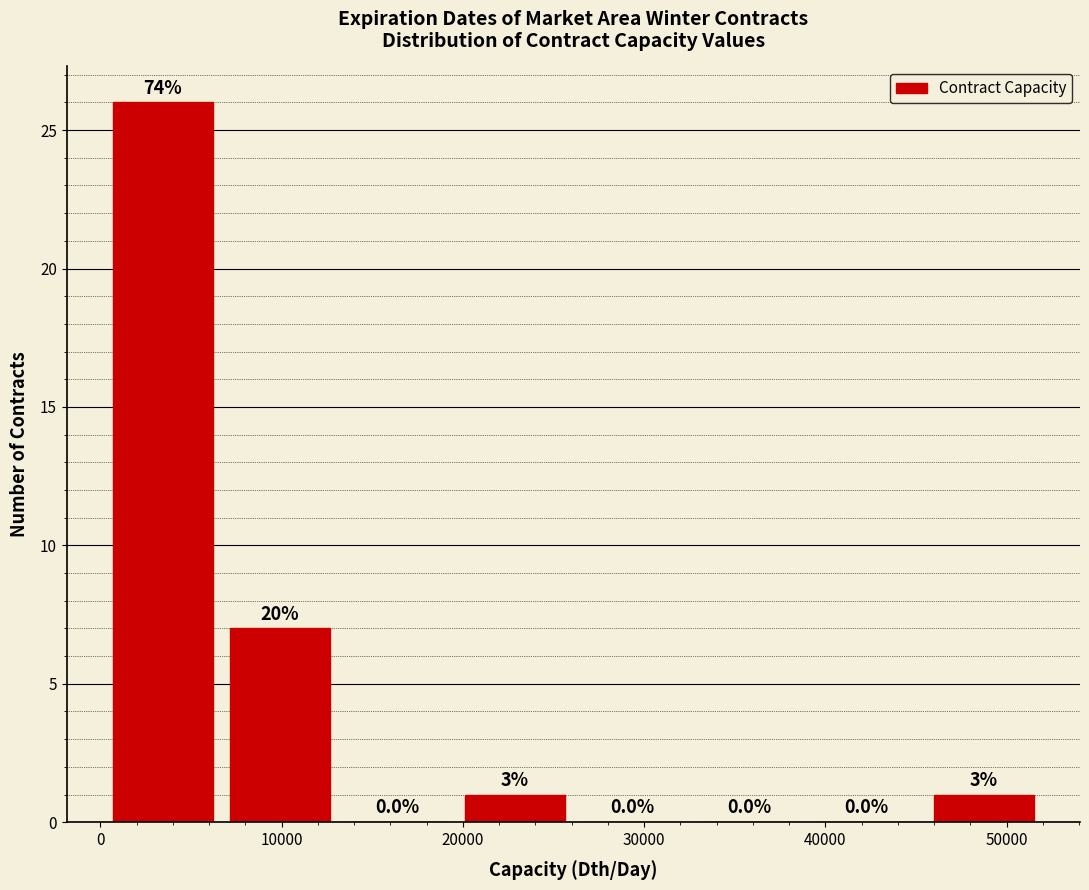

Over which range of the x-axis is the bar tallest?

0 to 7000